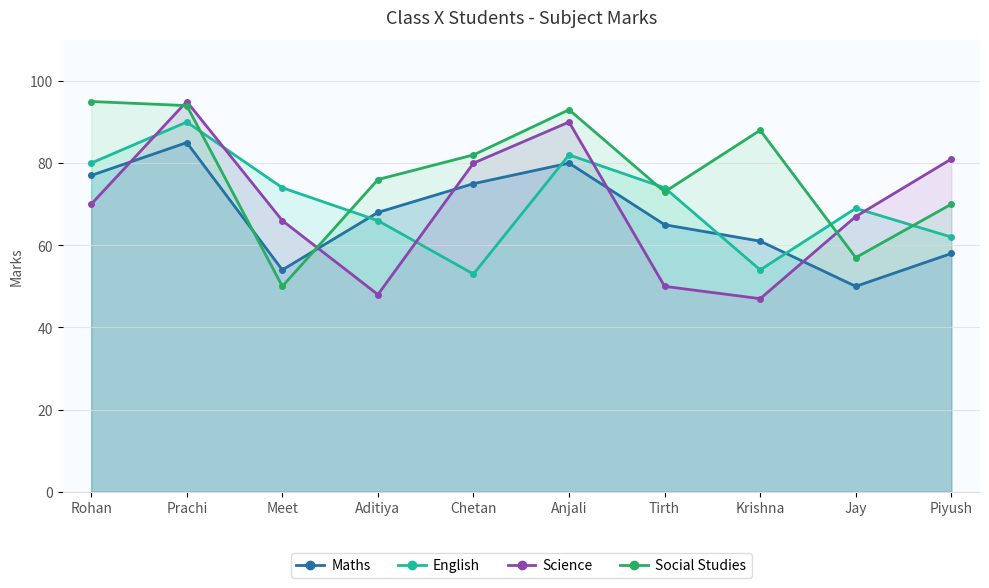

How many interior local valleys does the Science series have?

2